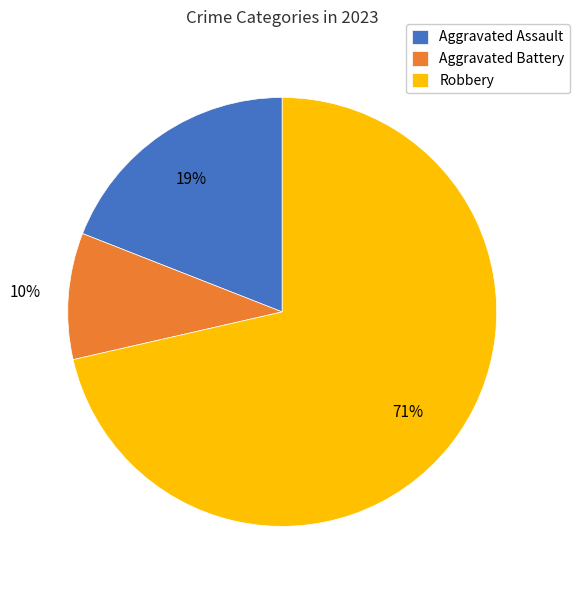

Rank the categories by value from lowest to highest.

Aggravated Battery, Aggravated Assault, Robbery